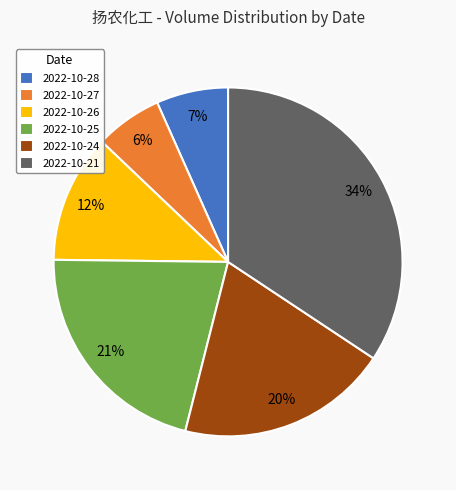

How many slices are in this pie chart?

6